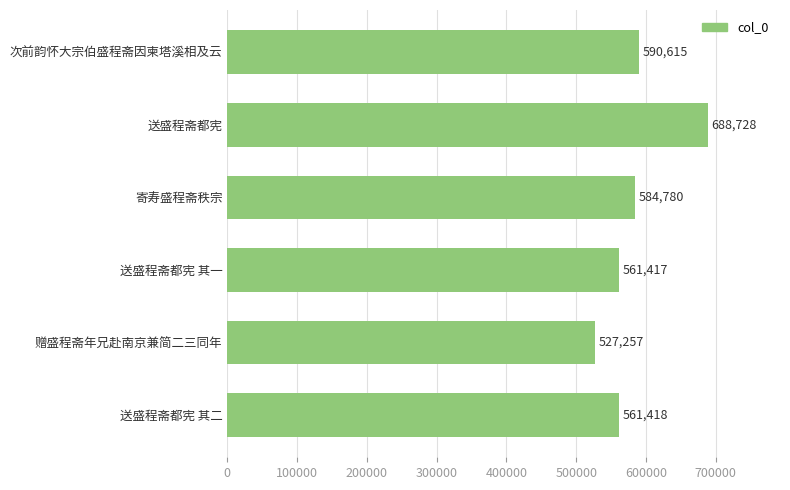

What is the minimum value shown in the chart?

527257